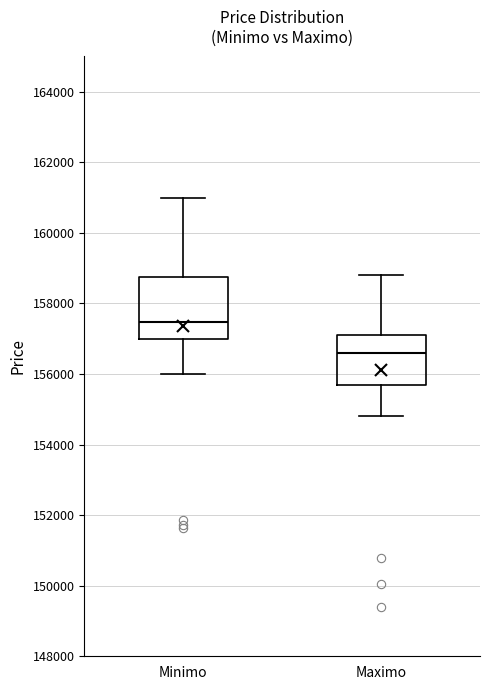

Which box is the tallest, from its lower edge to its upper edge?

Minimo